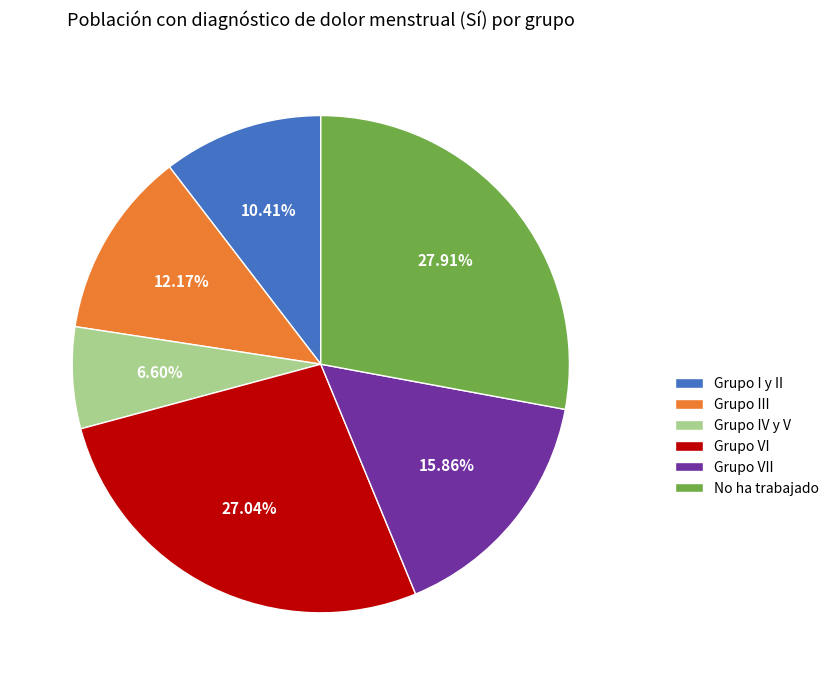

What is the ratio of the value at Grupo VI to the value at Grupo III?

2.2